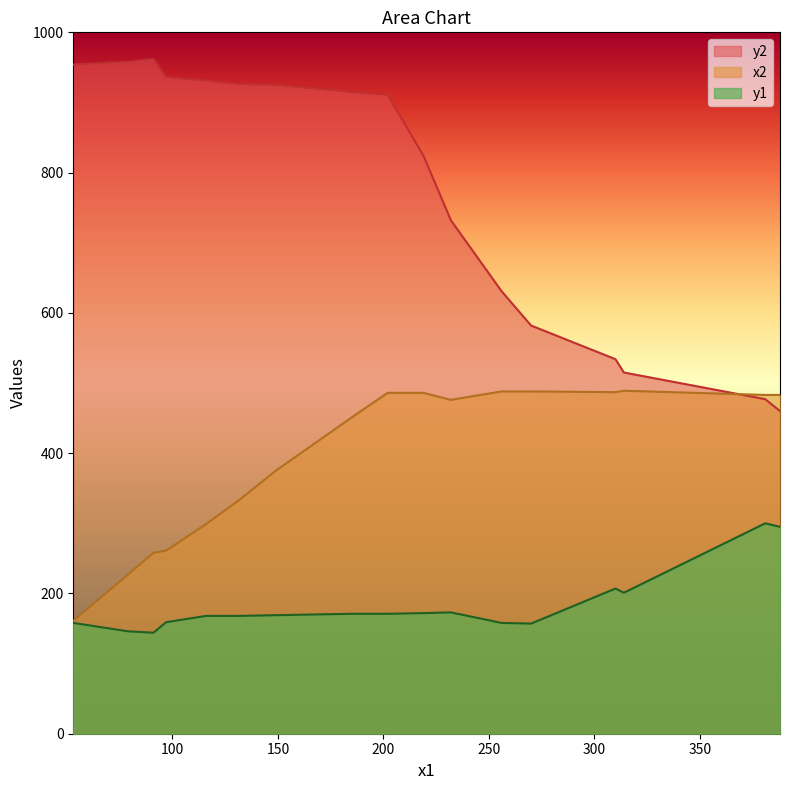

True or false: y2 and y1 intersect in this chart.

False